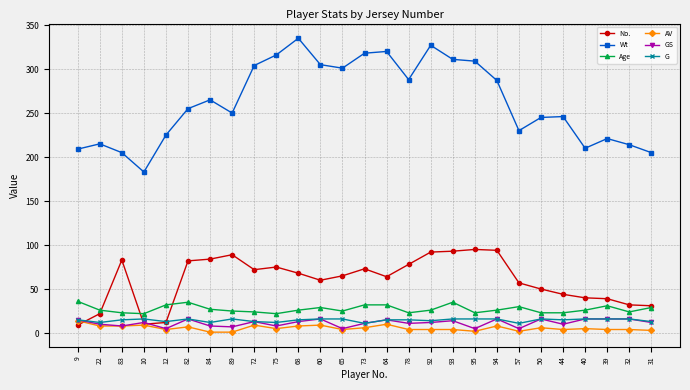

True or false: Age has more than 0 interior local peaks.

True